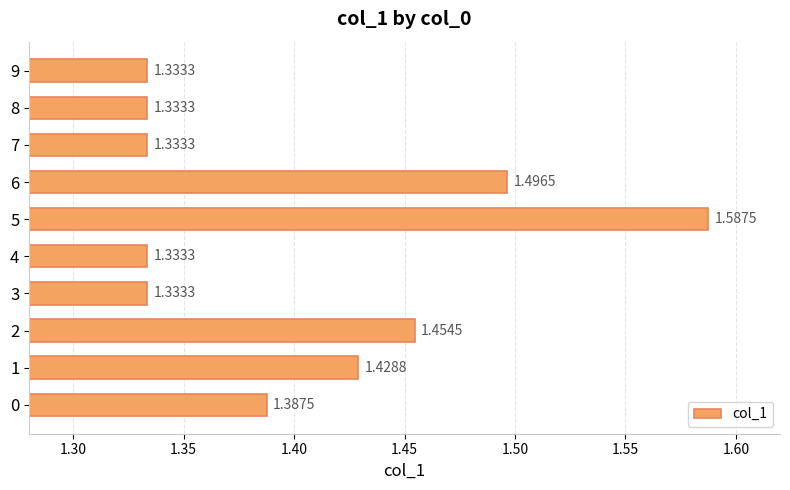

What is the difference between the maximum and minimum values?

0.3